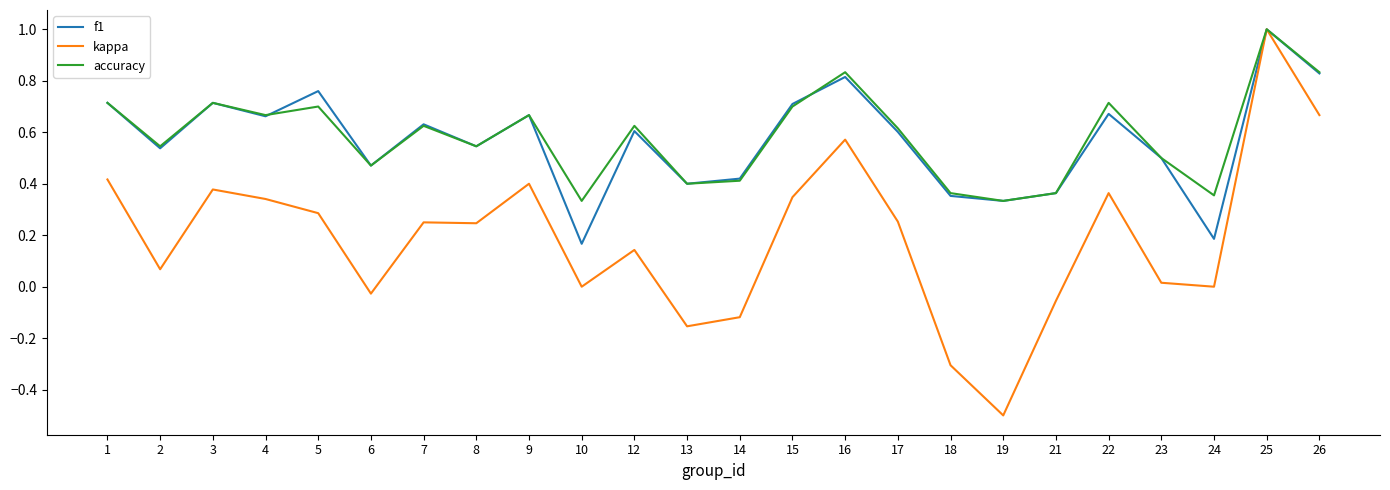

Which category has the highest value across all series?

25